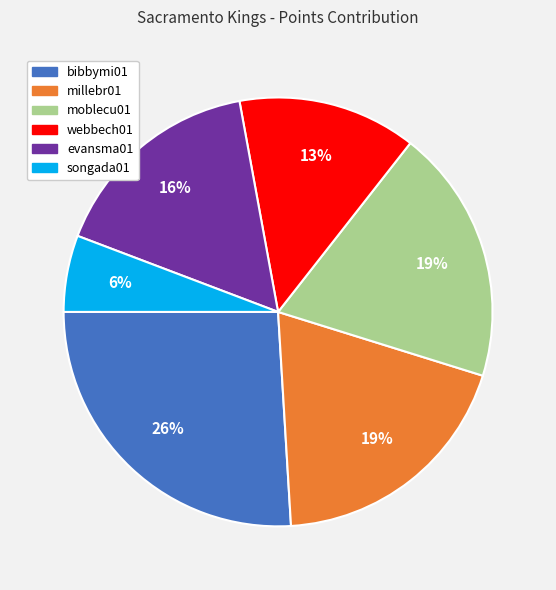

Is there any slice that represents more than half of the pie?

No